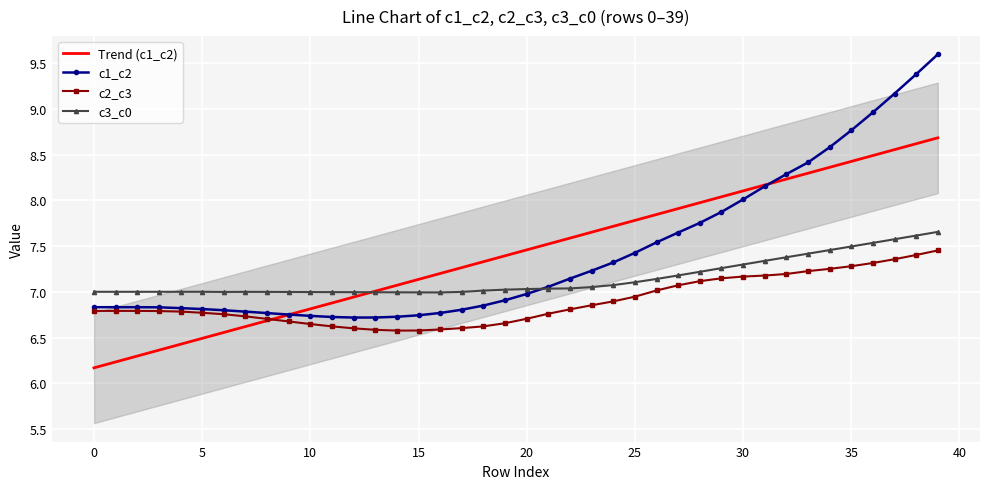

Where is c1_c2 nearest to the value 8?

30